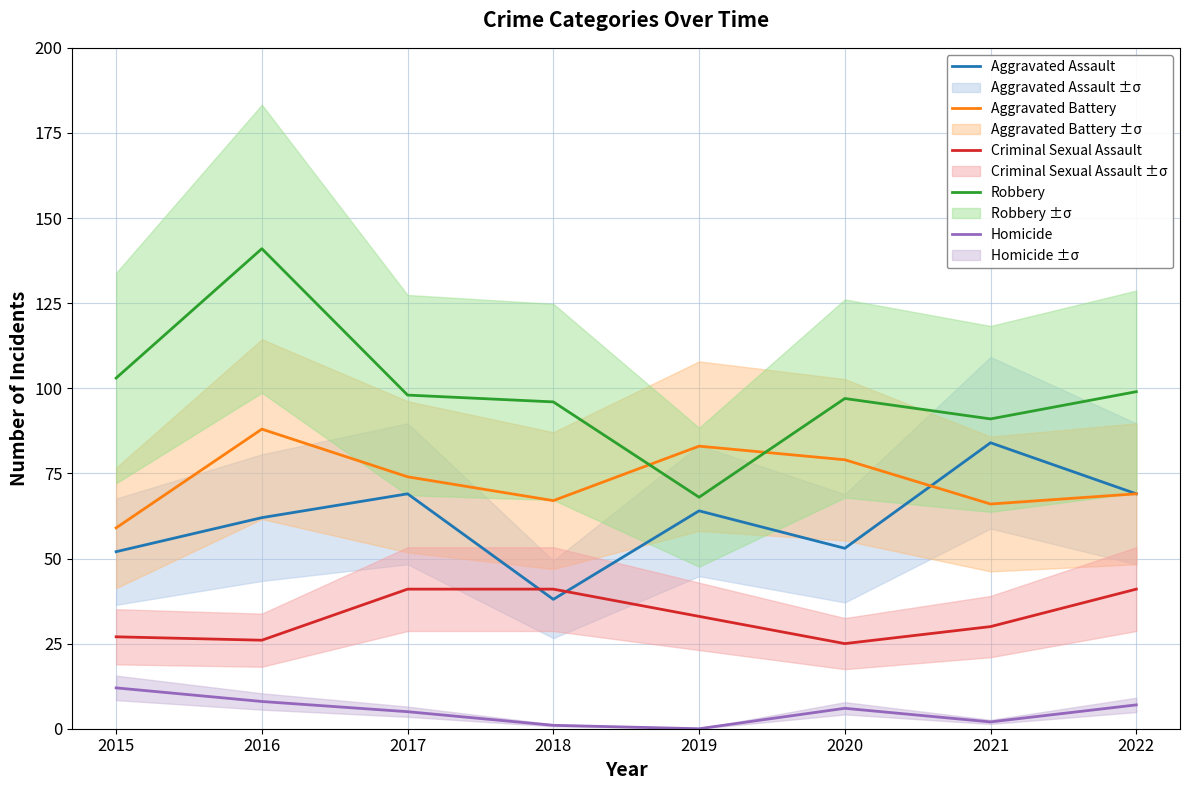

Does the chart display data point markers on the line(s)?

No